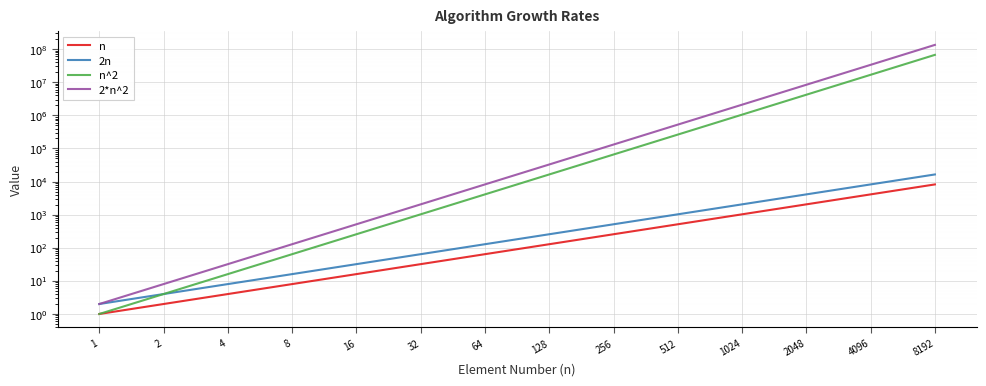

Reading right to left, list all the values displayed in this chart.

n: 8192	4096	2048	1024	512	256	128	64	32	16	8	4	2	1
2n: 16384	8192	4096	2048	1024	512	256	128	64	32	16	8	4	2
n^2: 67108864	16777216	4194304	1048576	262144	65536	16384	4096	1024	256	64	16	4	1
2*n^2: 134217728	33554432	8388608	2097152	524288	131072	32768	8192	2048	512	128	32	8	2